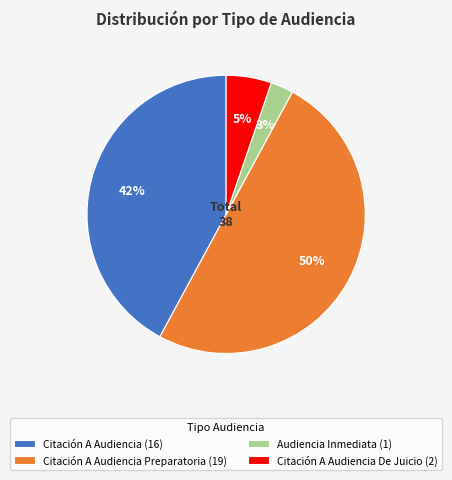

Does Audiencia Inmediata (1) account for over 50% of the chart?

No